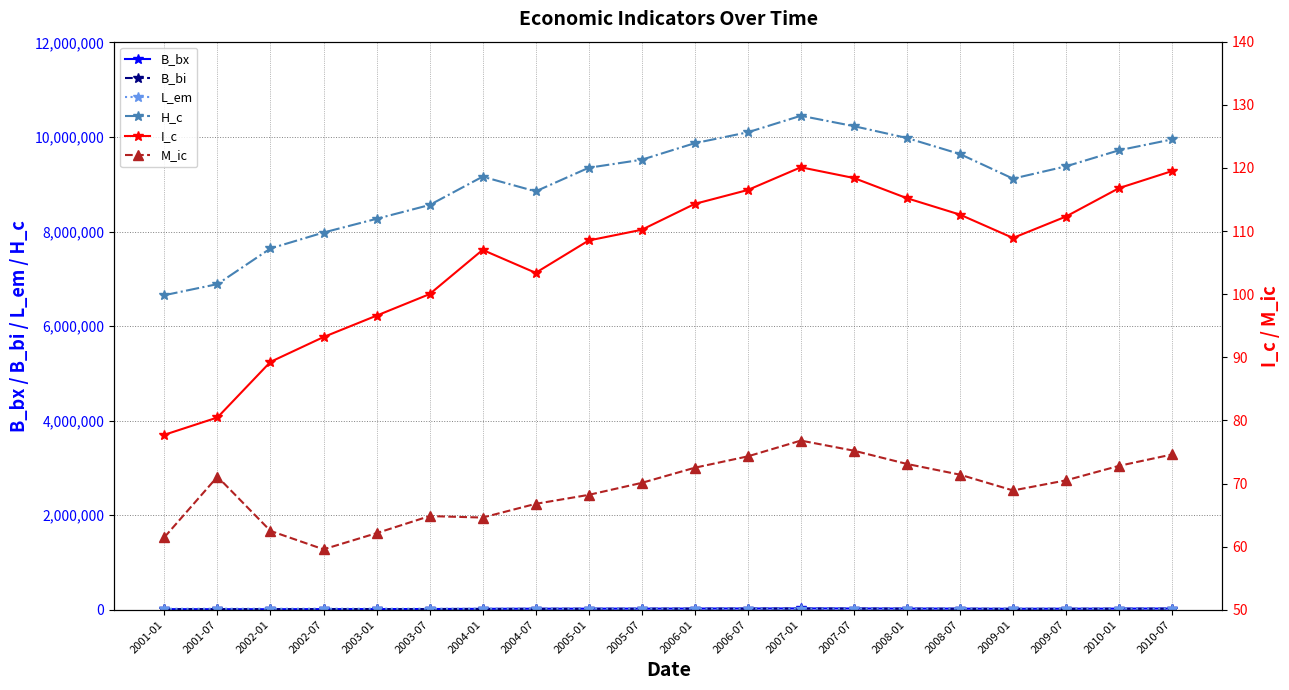

At which category is the sum across all series the highest?

2007-01